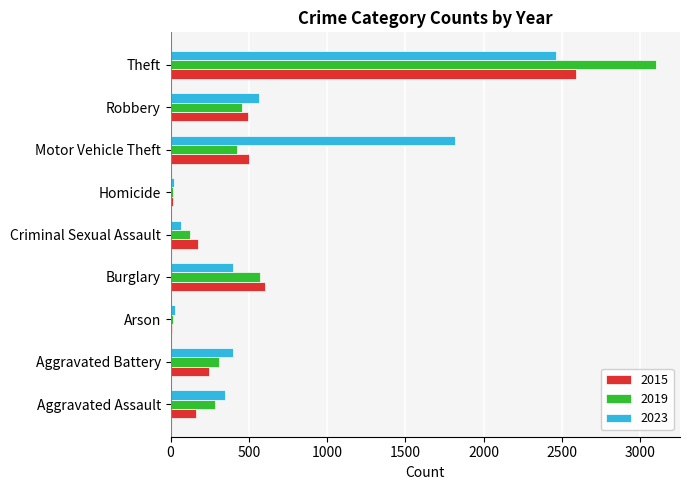

How many series are shown in this chart?

3